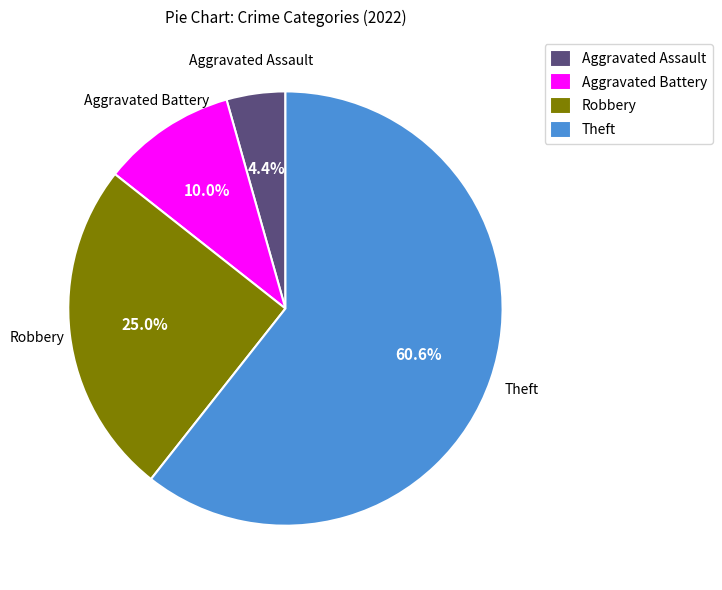

What percentage is the Aggravated Battery slice, to the nearest percent?

10%